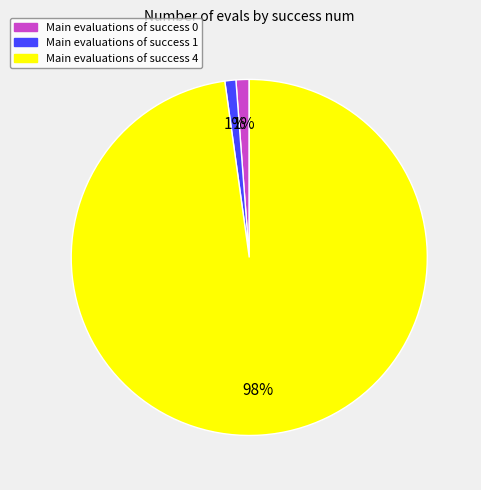

To the nearest percent, what is the average slice percentage?

33%